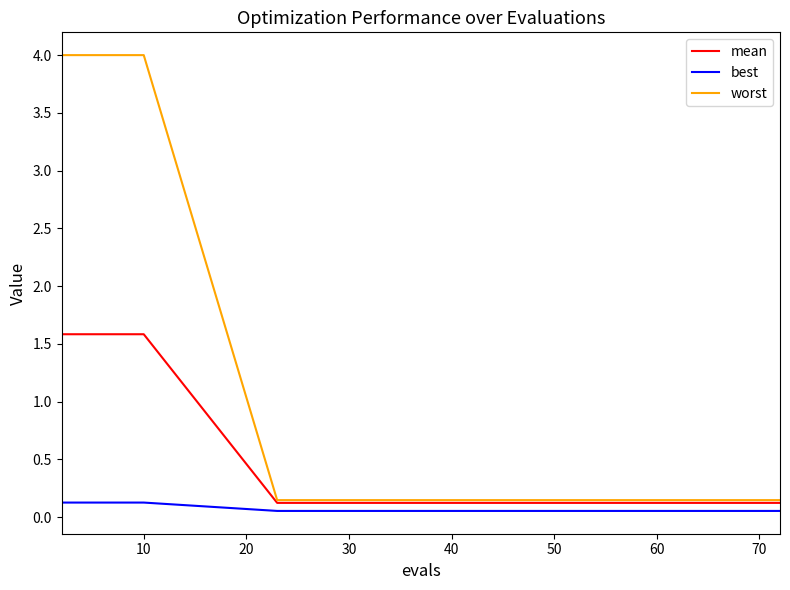

List the series in order of their overall mean, lowest first.

best, mean, worst